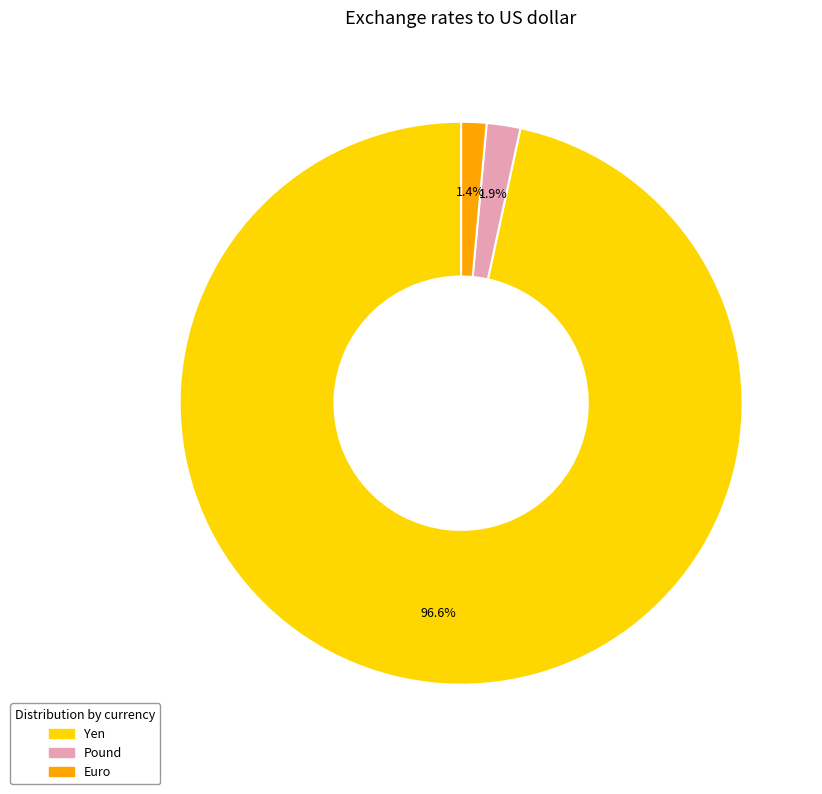

Does Euro represent more than half of the total?

No